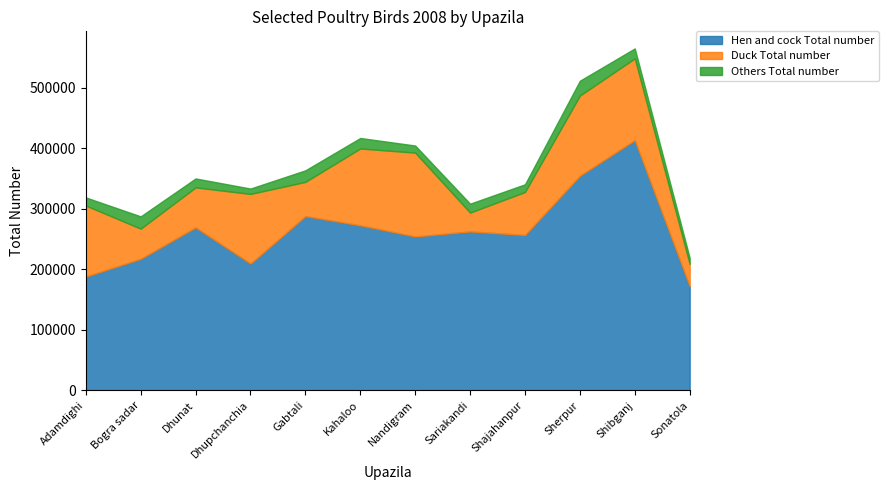

Where does the Duck Total number series first go above 114956?

Adamdighi